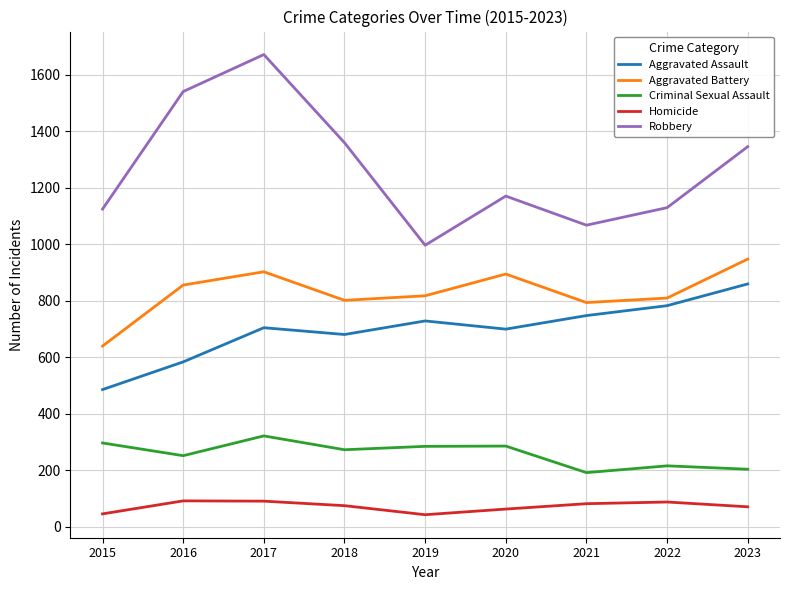

Is the value of Aggravated Assault at 2016 greater than the value of Homicide at 2016?

Yes